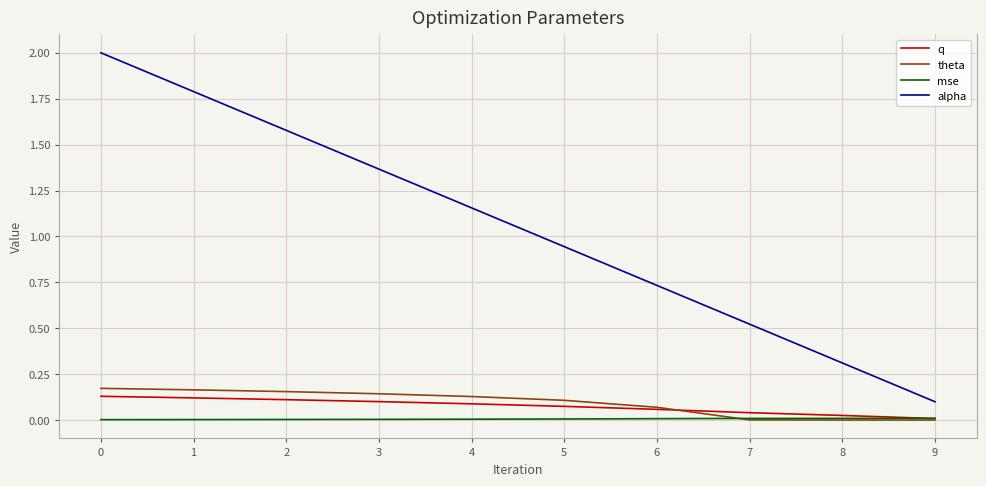

Is it true that q equals 0.0 at 7?

True